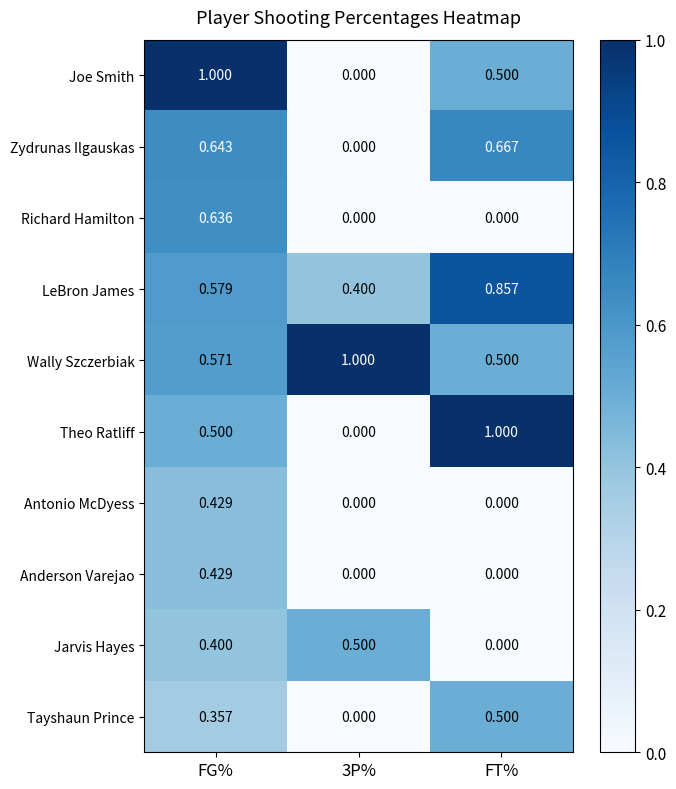

Which series has the largest total across all categories?

Wally Szczerbiak